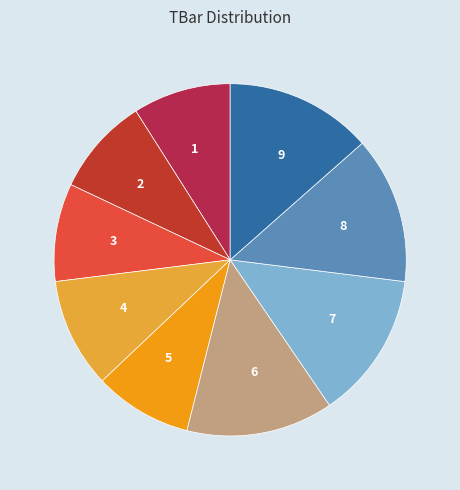

Is the sum of 5 and 6 greater than half?

No